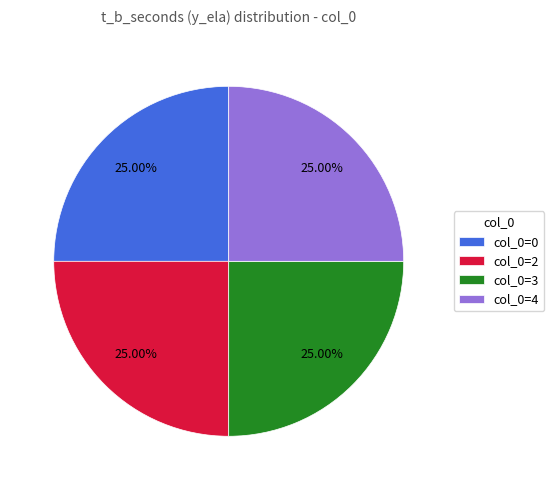

What is the ratio of the value at col_0=4 to the value at col_0=0?

1.0